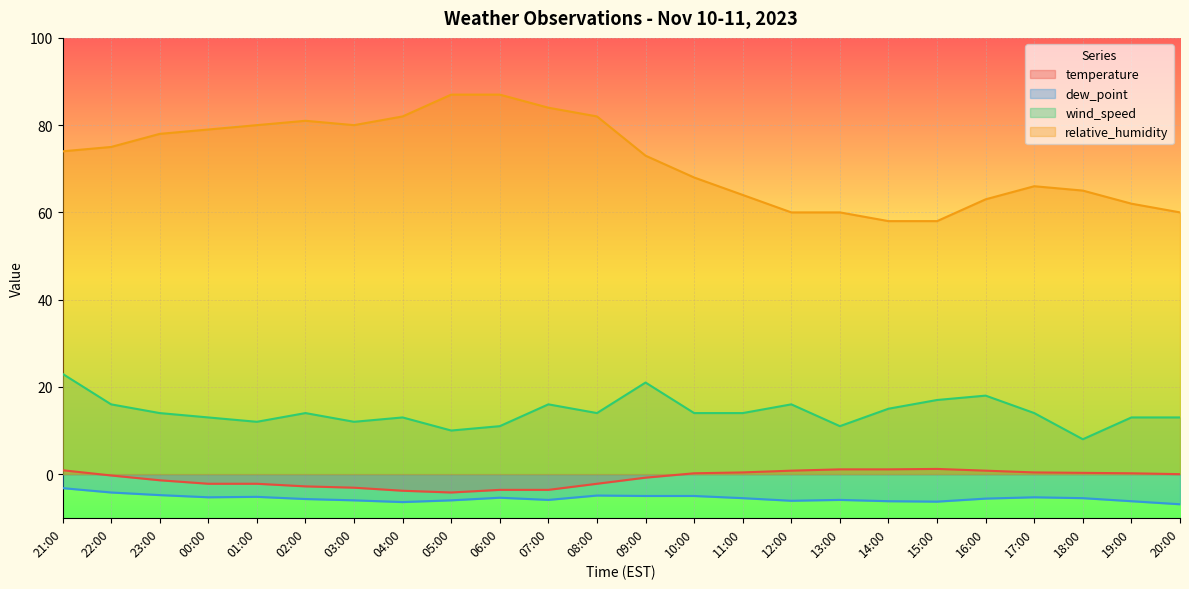

Which has a higher value, 17:00 or 15:00?

15:00